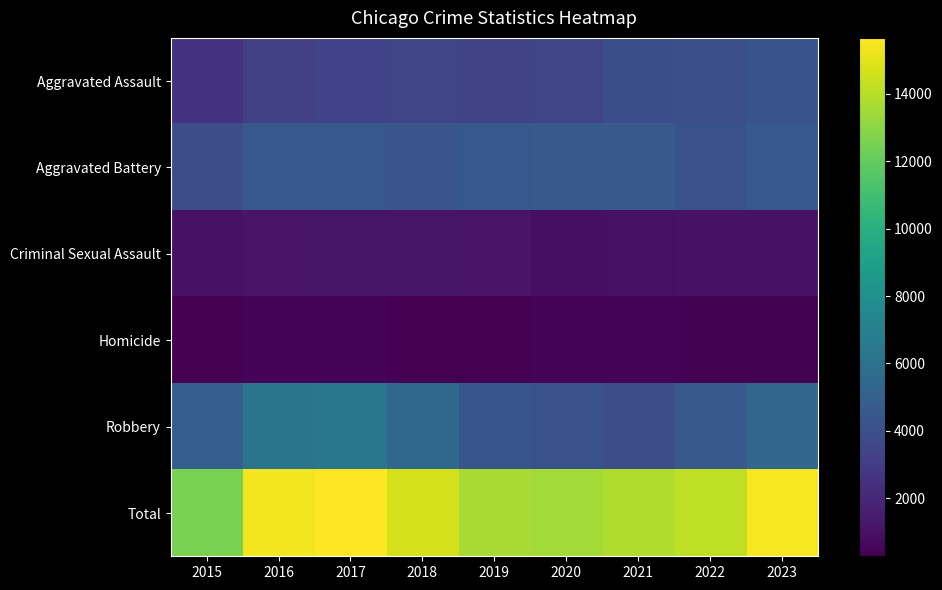

How many distinct data groups are displayed?

6